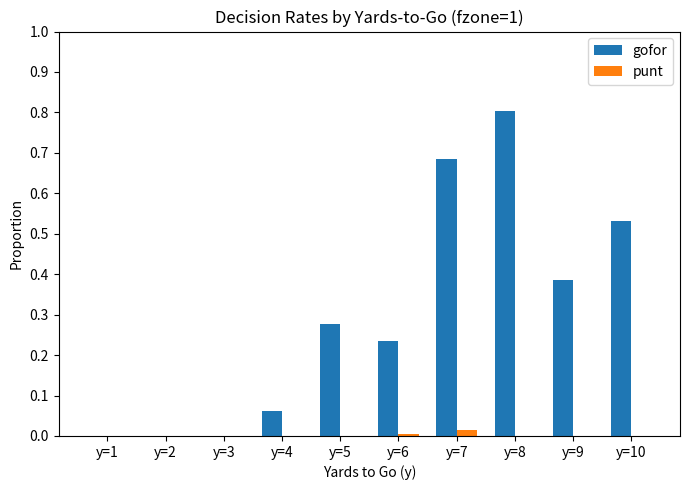

What is the greatest value displayed?

0.8